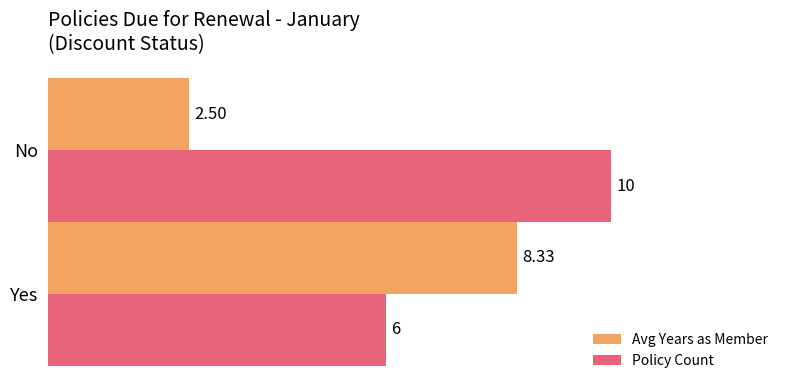

Which series has the widest spread of values?

Avg Years as Member